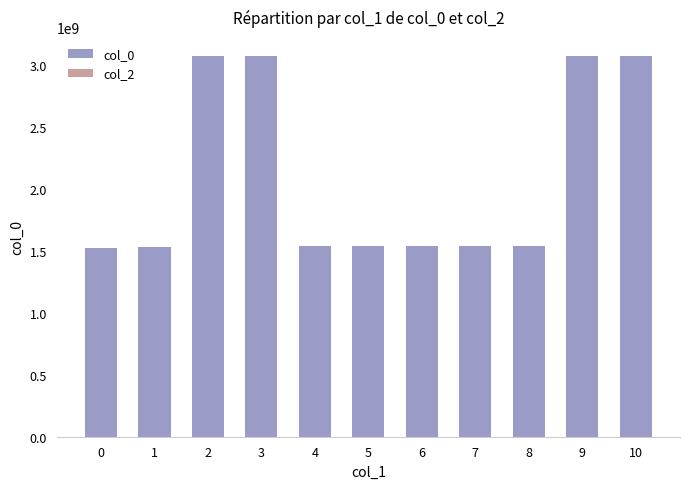

What is the maximum value shown in the chart?

3072319499